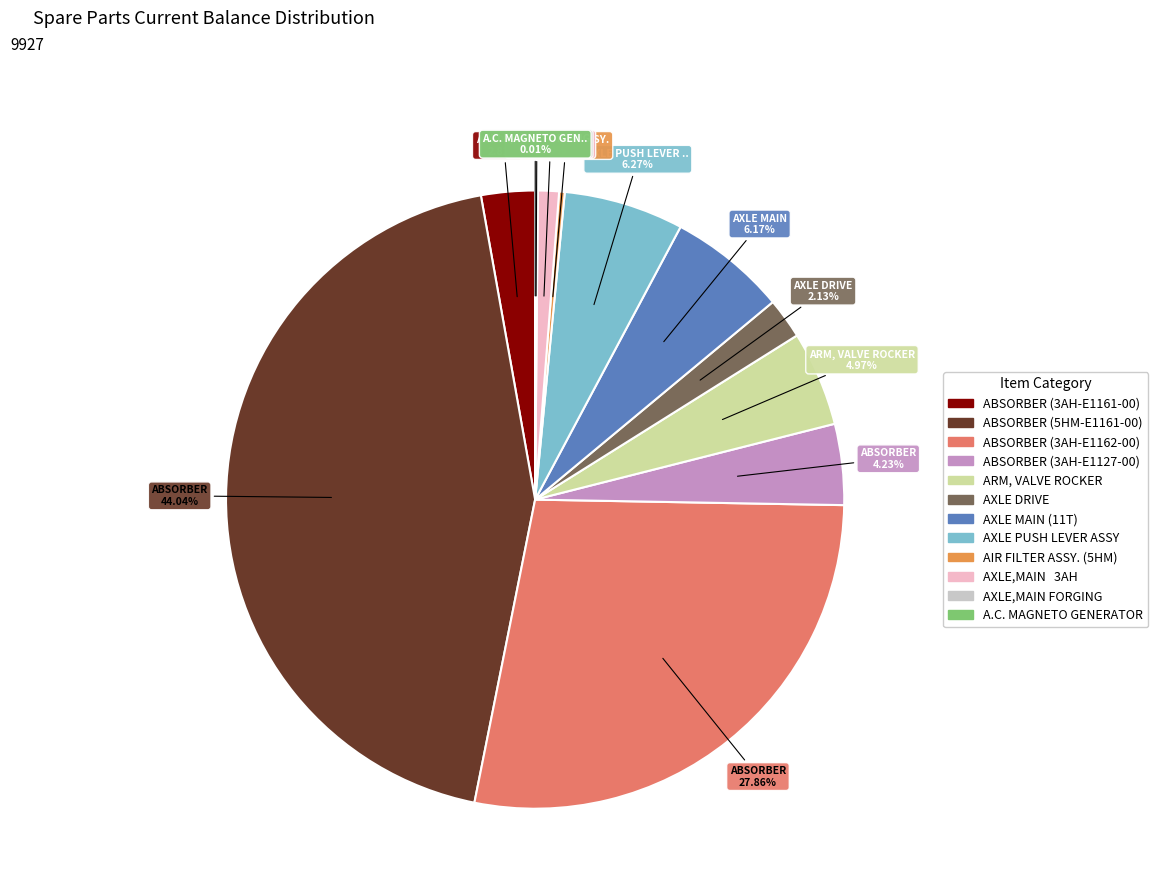

Is it true that ABSORBER (3AH-E1161-00) is 3% of the pie?

True